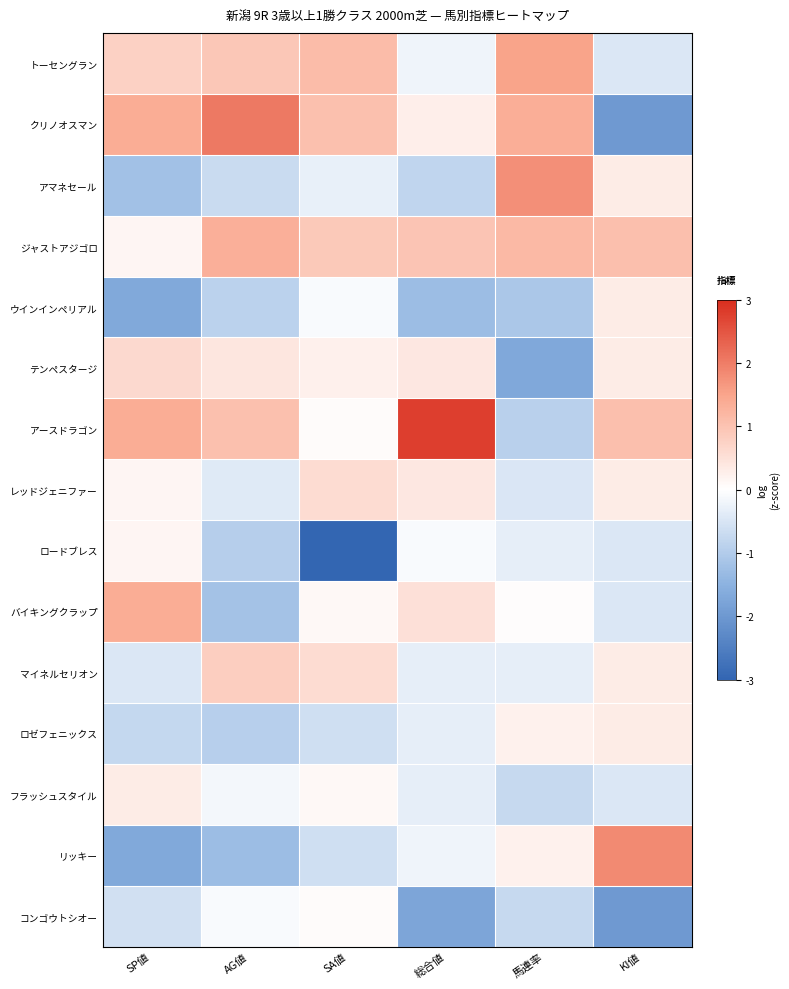

Which has a higher value, AG値 or SA値?

SA値